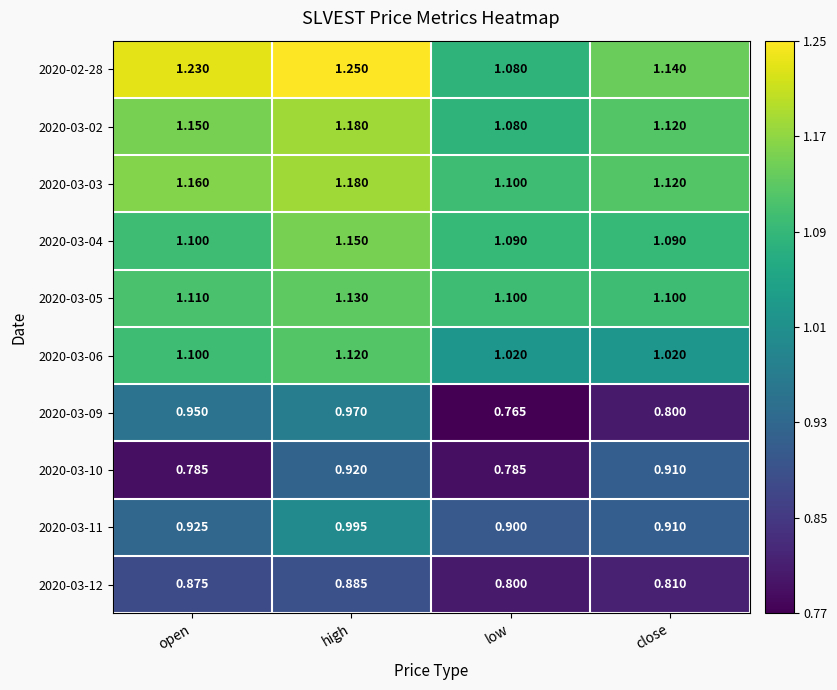

At which label is 2020-03-02 closest to 1?

low